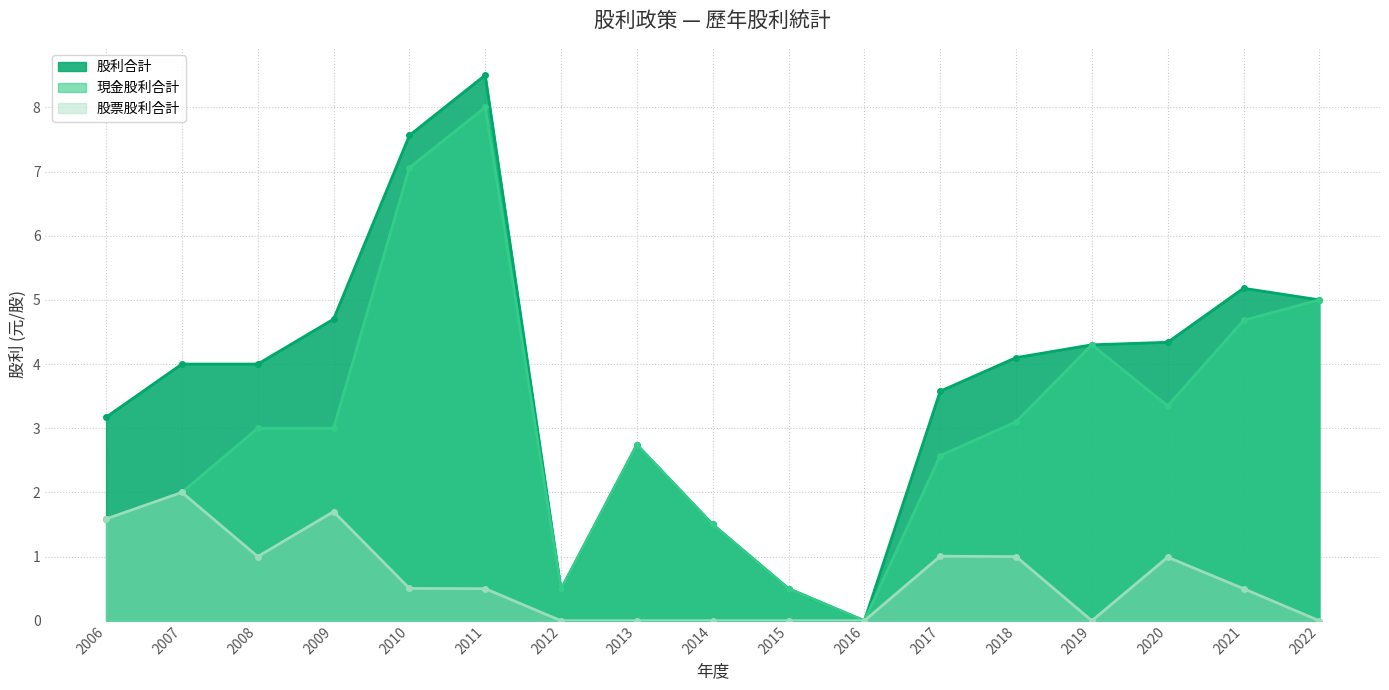

Where is the first local minimum for 股利合計?

2012